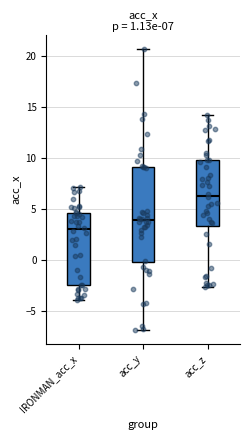

Which box's median line is the highest?

acc_z